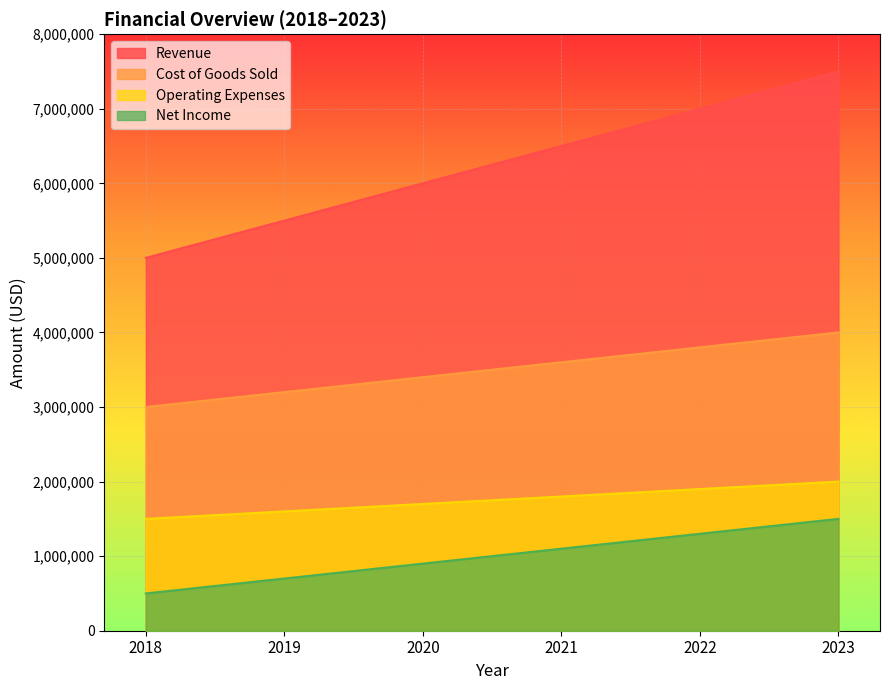

What is the maximum value shown in the chart?

7500000